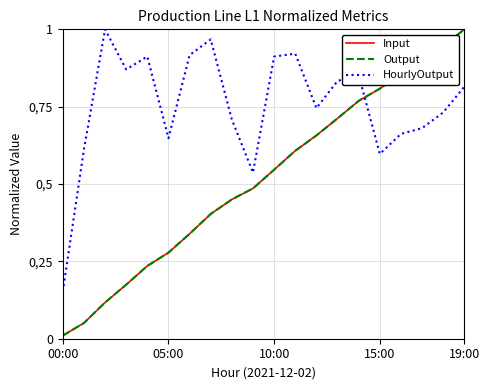

True or false: Input and Output cross at least once.

False